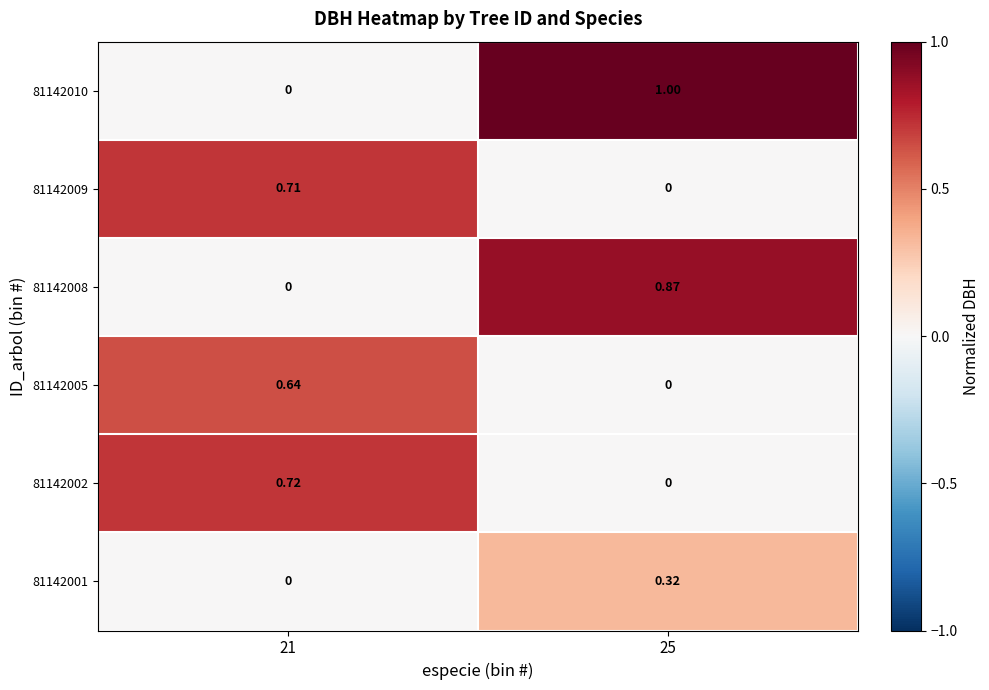

Is the value of 81142001 at 25 greater than the value of 81142002 at 21?

No